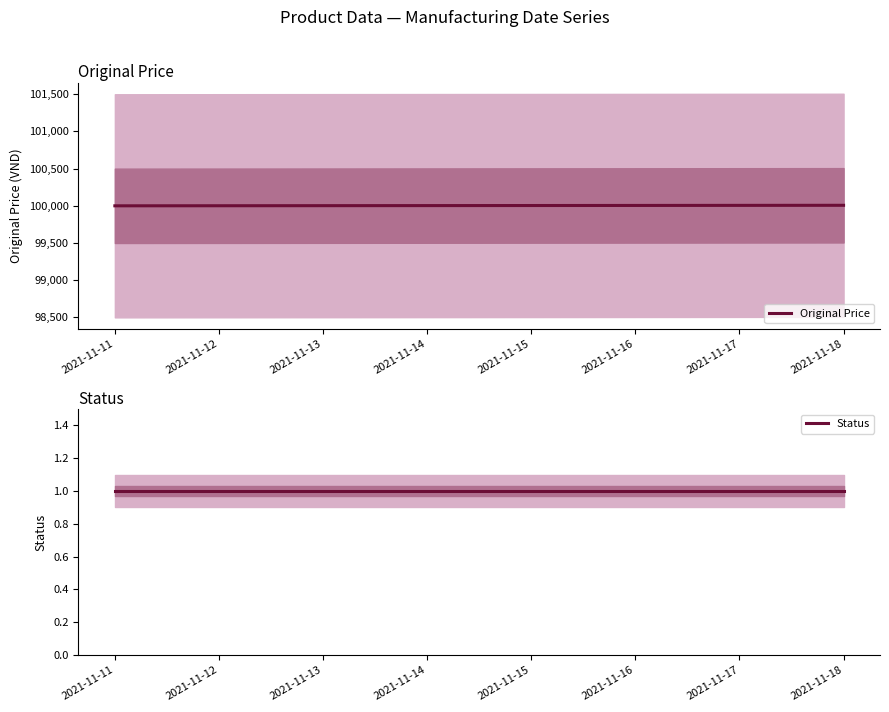

Is the value of Original Price at 2021-11-14 greater than the value of Status at 2021-11-16?

Yes